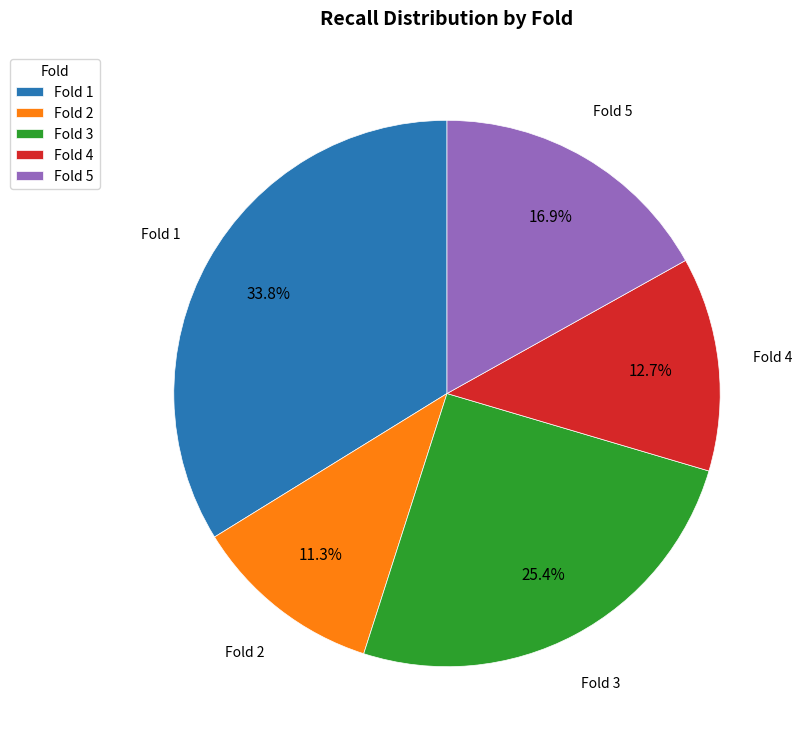

How many segments does this pie chart have?

5